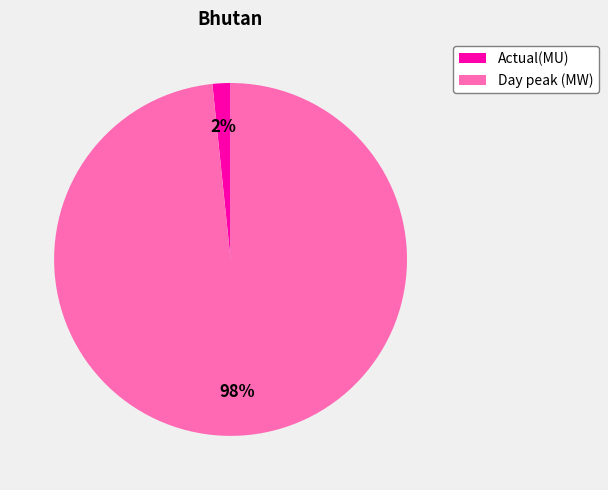

Which has a higher value, Day peak (MW) or Actual(MU)?

Day peak (MW)